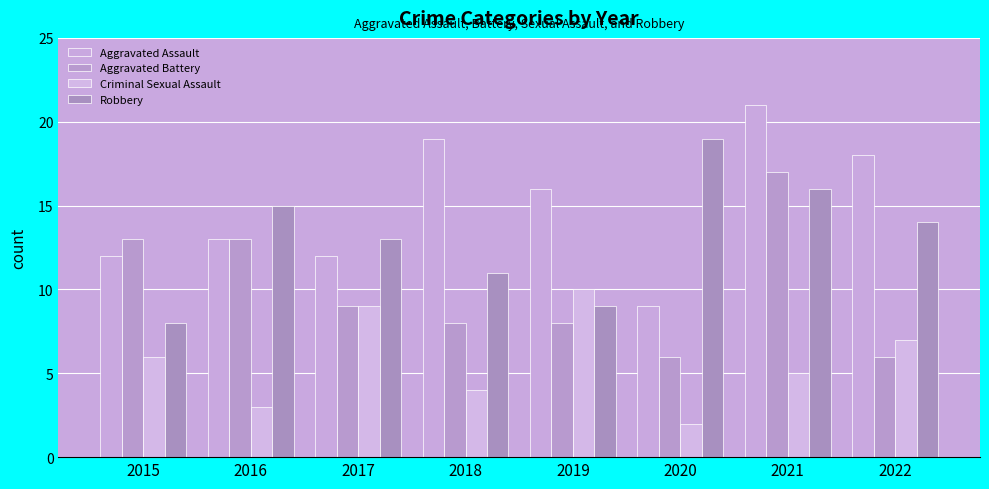

Between 2015 and 2020, which series saw the biggest shift?

Robbery